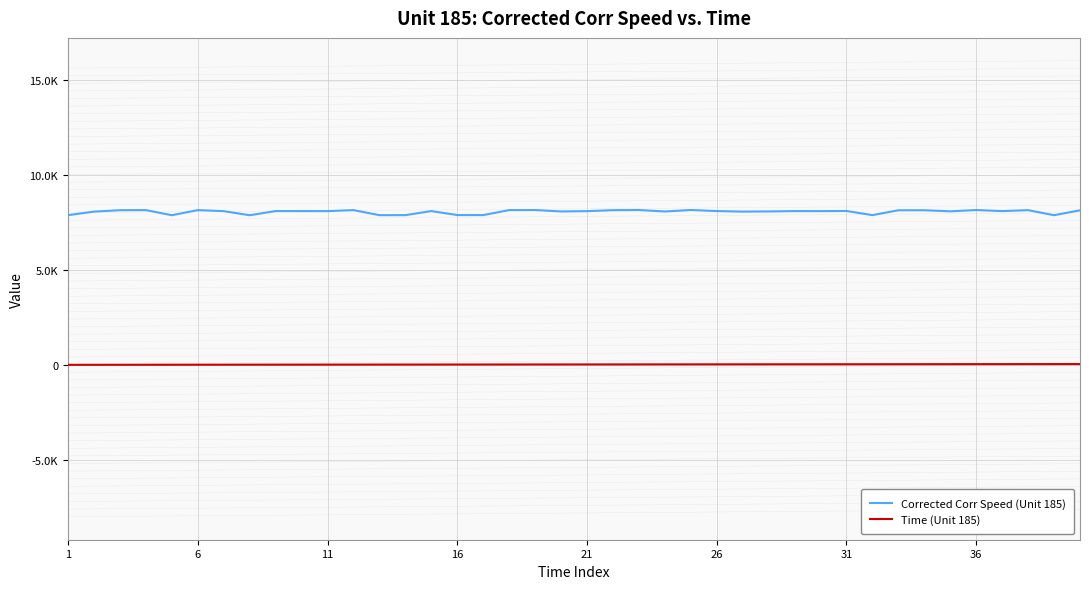

How many interior local peaks does the Corrected Corr Speed (Unit 185) series have?

13